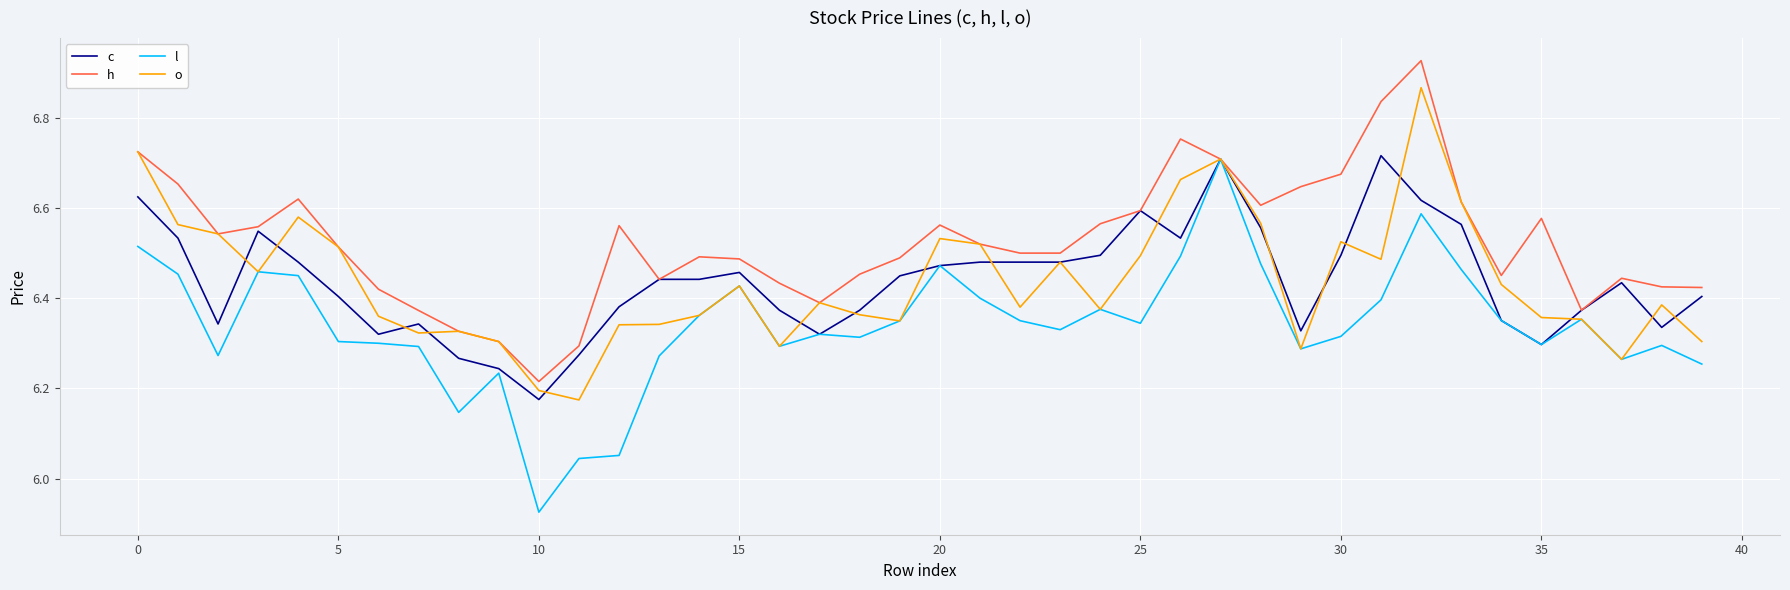

True or false: l has more than 2 interior local peaks.

True